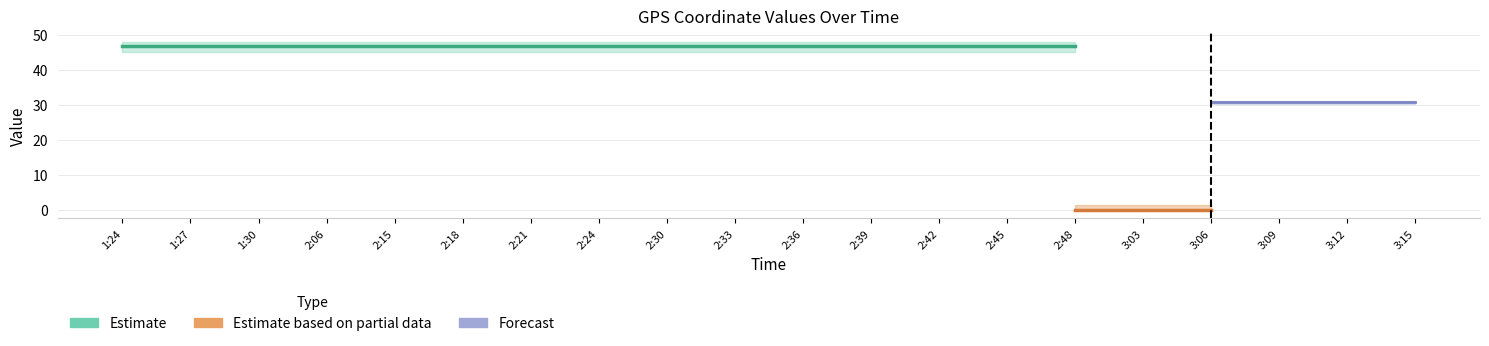

At which label does Estimate reach its minimum?

1:24